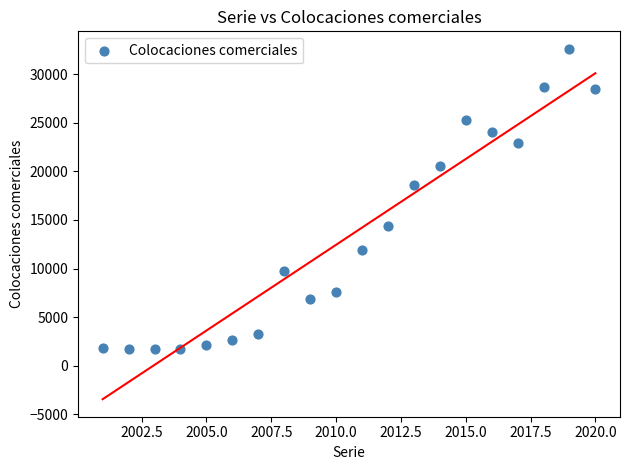

What Y value in the scatter plot is closest to 17140?

18607